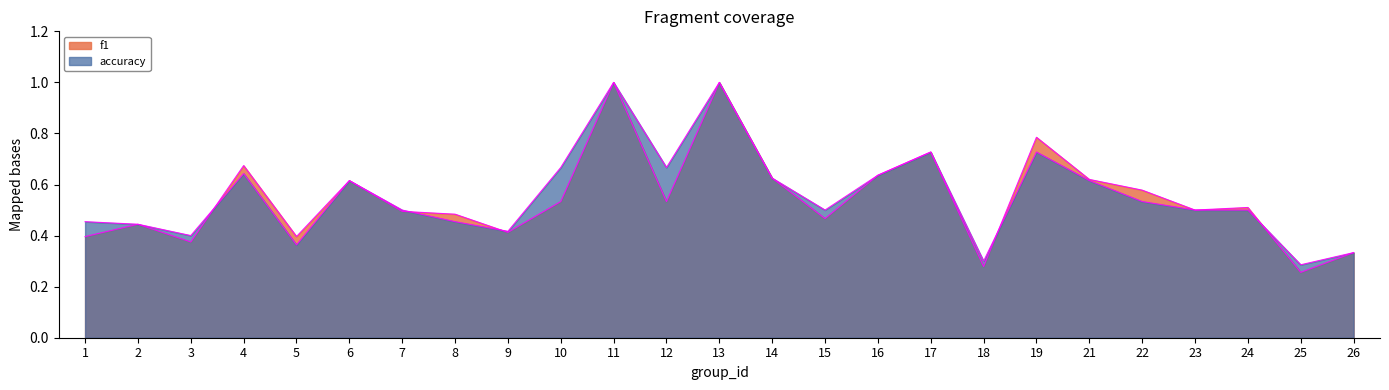

Rank the categories by accuracy value from lowest to highest.

25, 18, 26, 5, 3, 9, 2, 1, 8, 7, 15, 23, 24, 22, 6, 21, 14, 16, 4, 10, 12, 17, 19, 11, 13